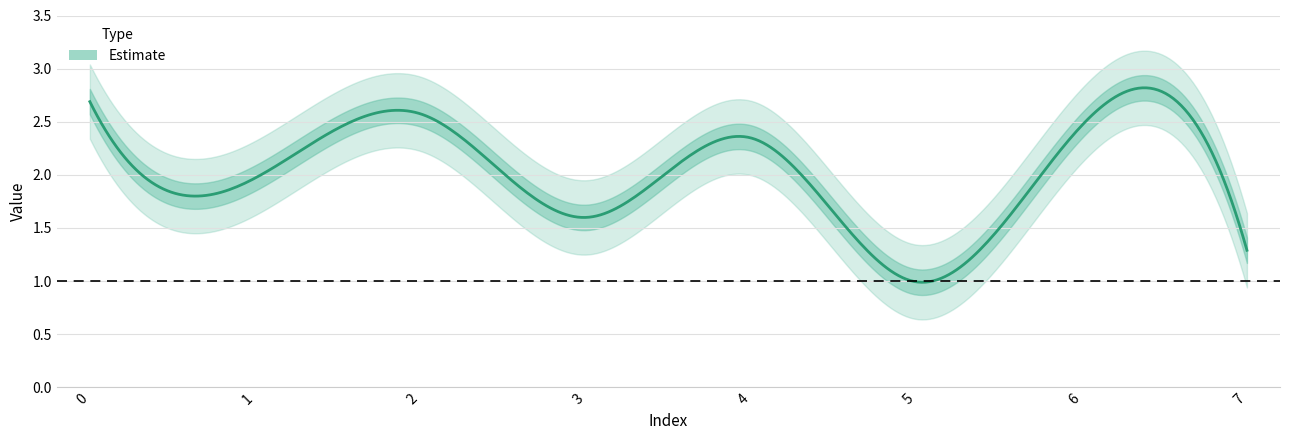

True or false: the data shows 0.6 at 4.

False